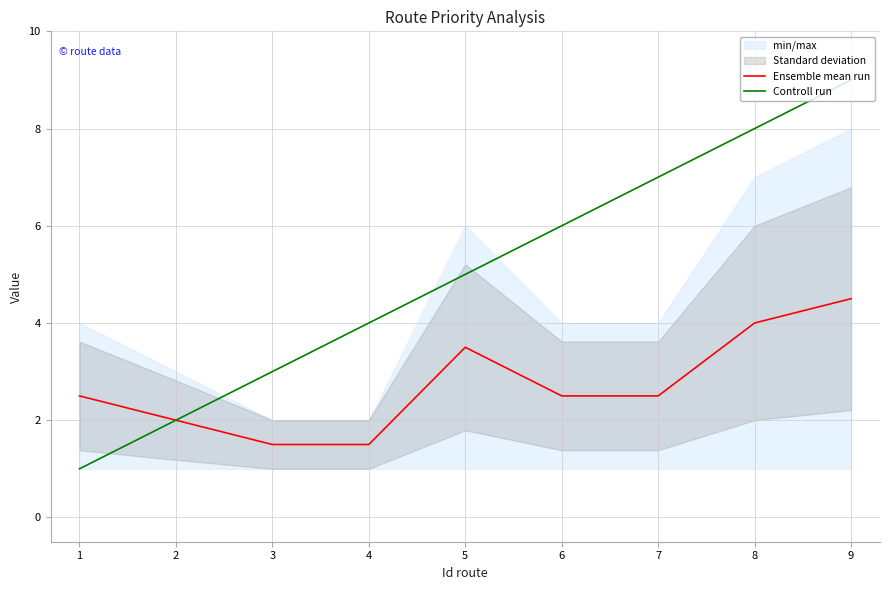

How many data points in Ensemble mean run are above 2?

6